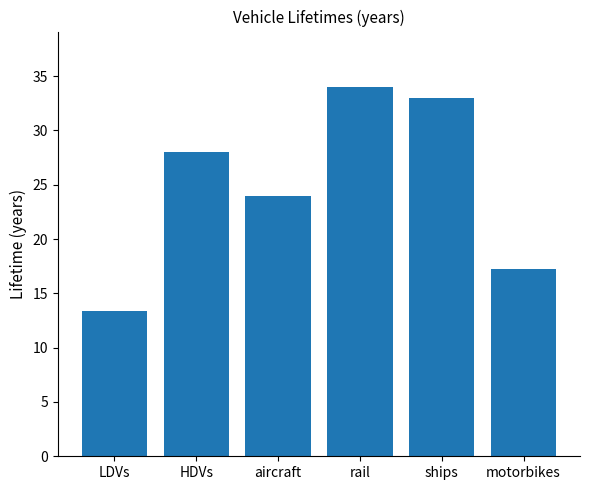

What is the value of the 1st bar from the left?

13.4